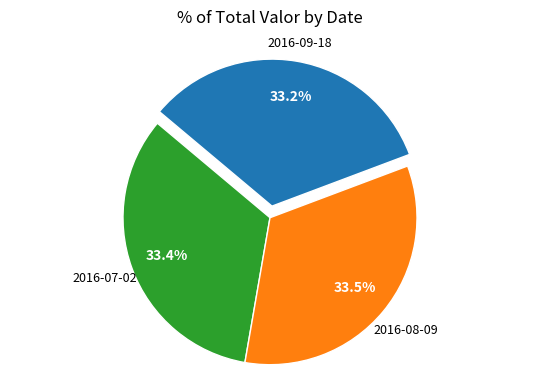

Combined, do 2016-07-02 and 2016-09-18 account for over 50%?

Yes